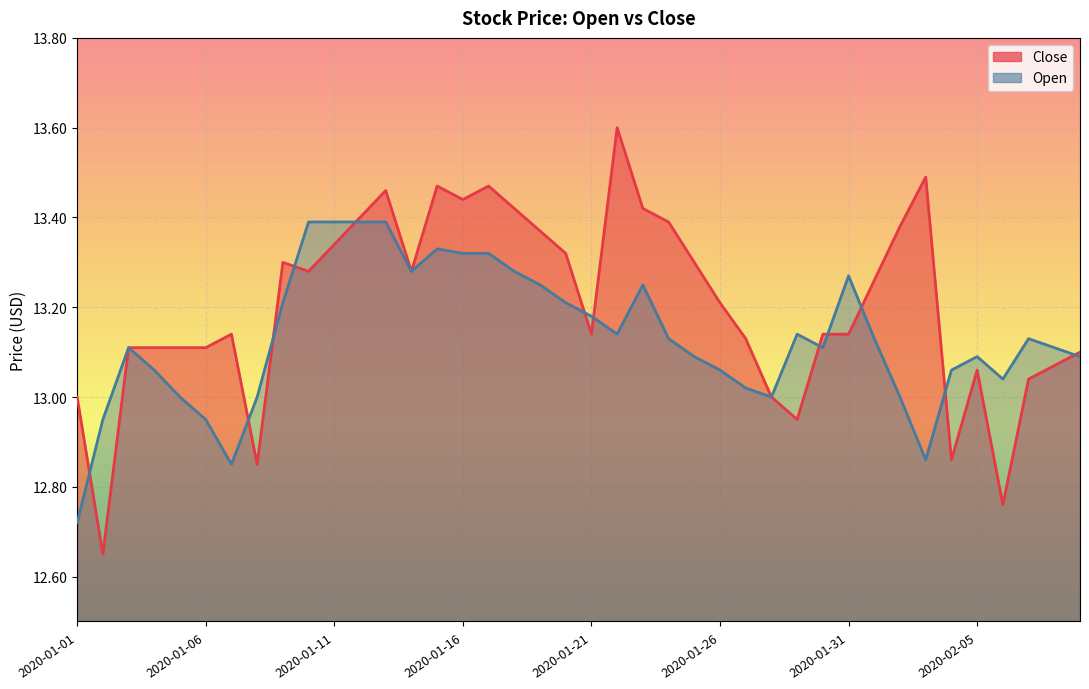

List the labels in order of Open value, smallest first.

2020-01-01, 2020-01-07, 2020-02-03, 2020-01-02, 2020-01-06, 2020-01-05, 2020-01-08, 2020-01-28, 2020-02-02, 2020-01-27, 2020-02-06, 2020-01-04, 2020-01-26, 2020-02-04, 2020-01-25, 2020-02-05, 2020-02-09, 2020-01-03, 2020-01-30, 2020-02-08, 2020-01-24, 2020-02-01, 2020-02-07, 2020-01-22, 2020-01-29, 2020-01-21, 2020-01-09, 2020-01-20, 2020-01-19, 2020-01-23, 2020-01-31, 2020-01-14, 2020-01-18, 2020-01-16, 2020-01-17, 2020-01-15, 2020-01-10, 2020-01-11, 2020-01-12, 2020-01-13